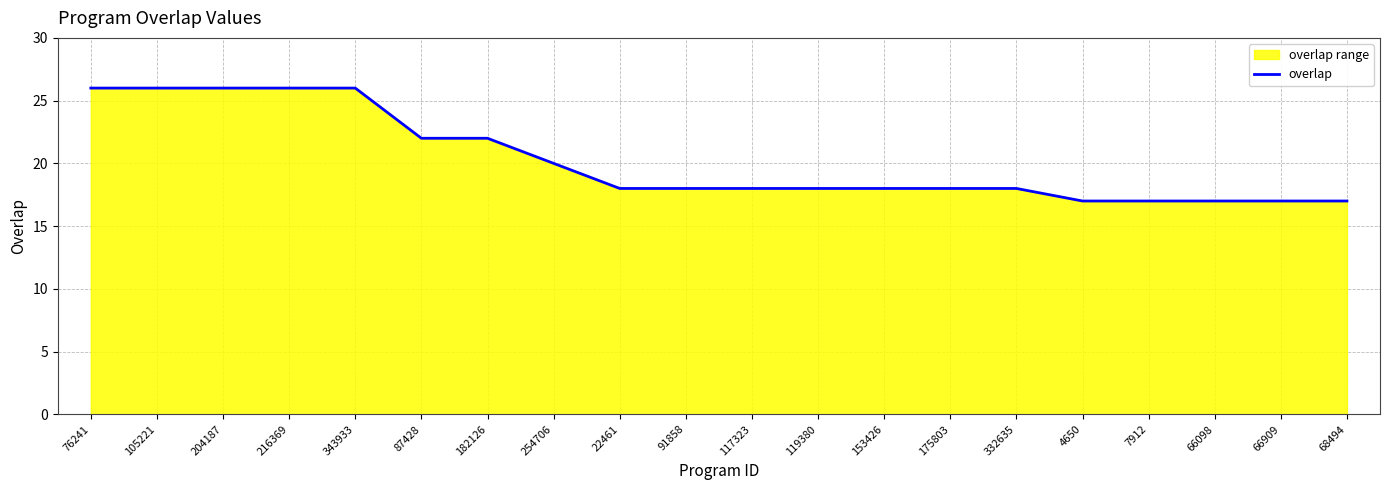

Does the chart display data point markers on the line(s)?

No